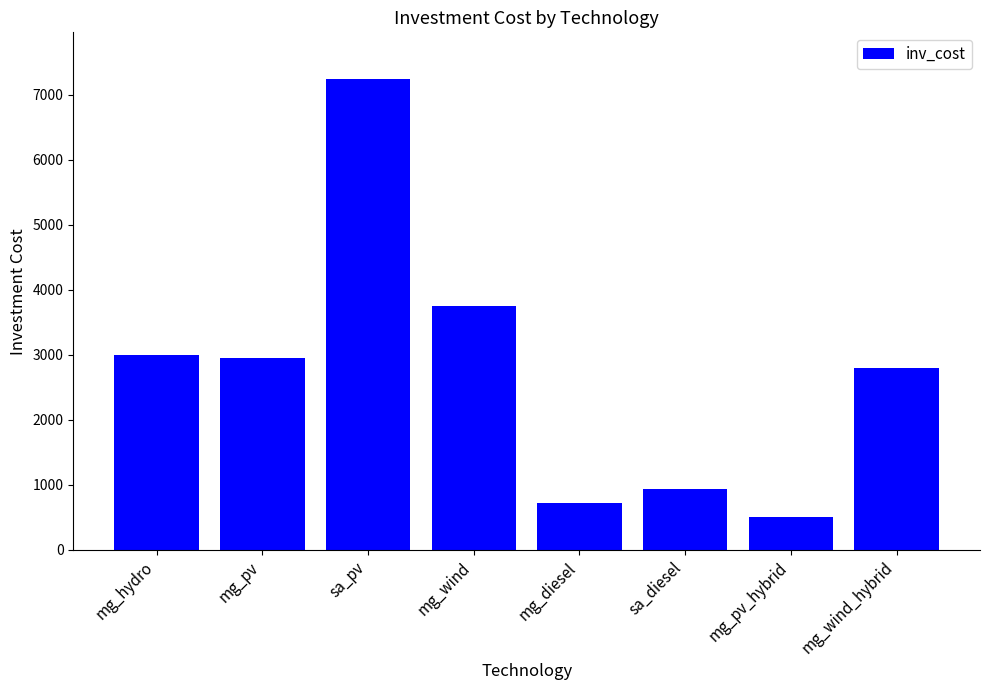

How many data points are less than 2950?

4